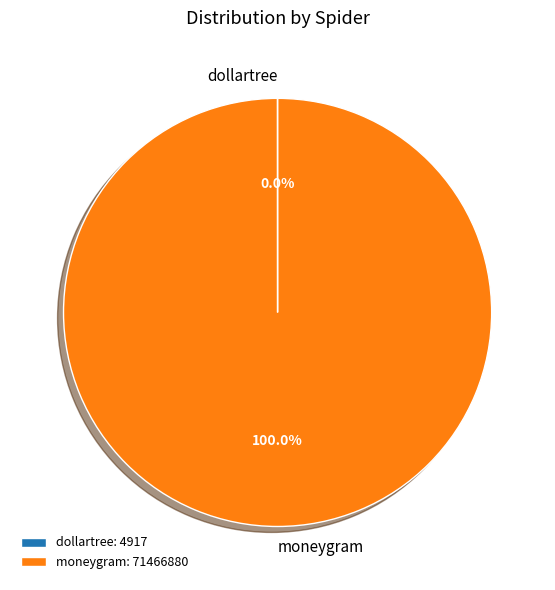

To the nearest percent, what is the average slice percentage?

50%